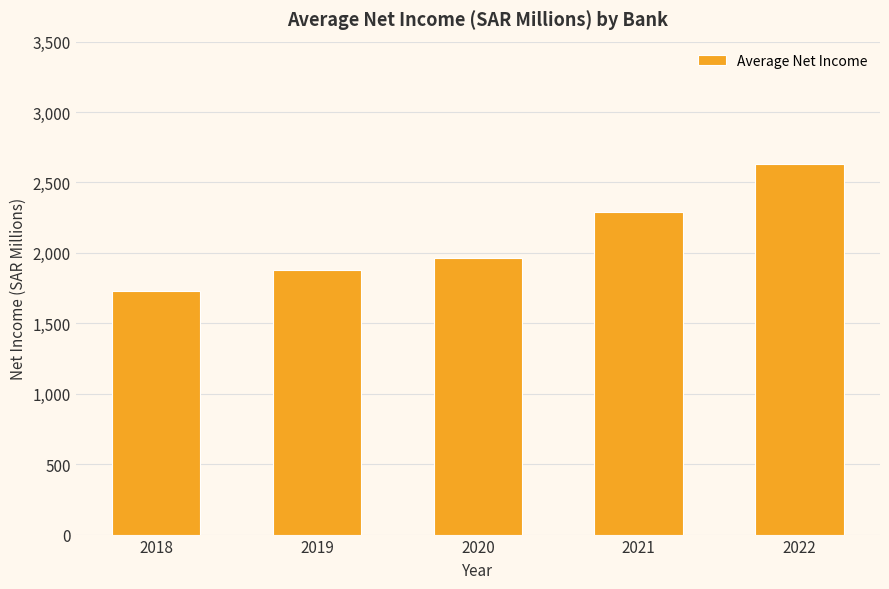

Does the chart contain any negative values?

No